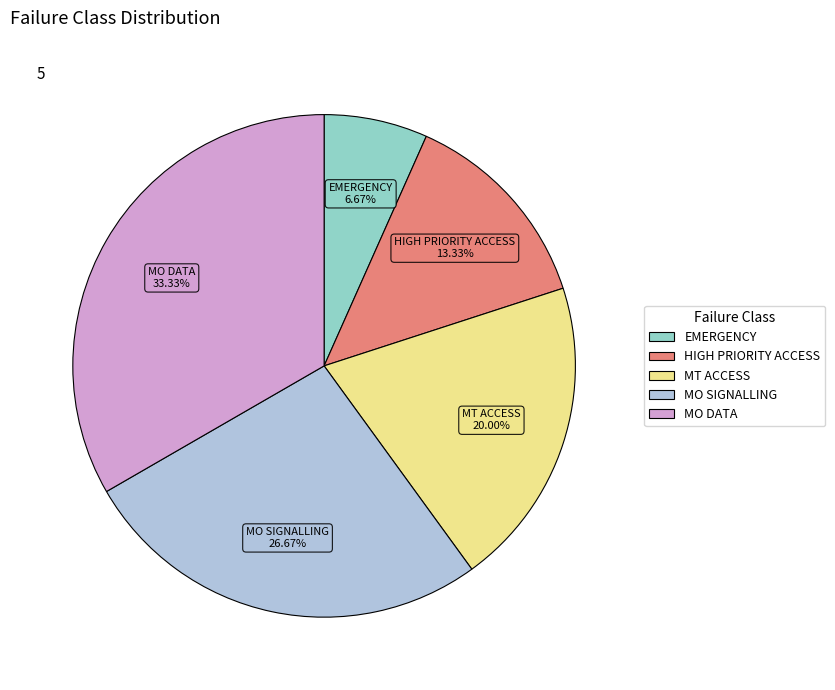

What percentage is the HIGH PRIORITY ACCESS slice, to the nearest percent?

13%